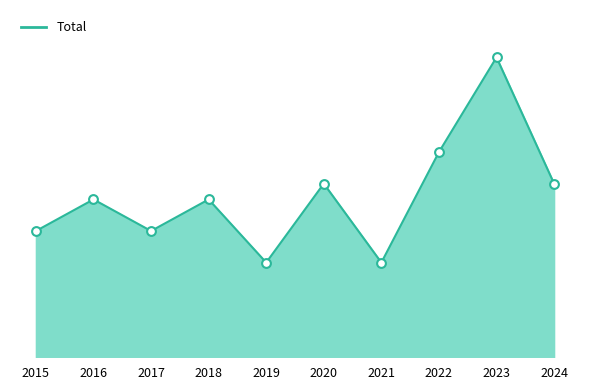

What is the change in value from 2022 to 2024?

-2